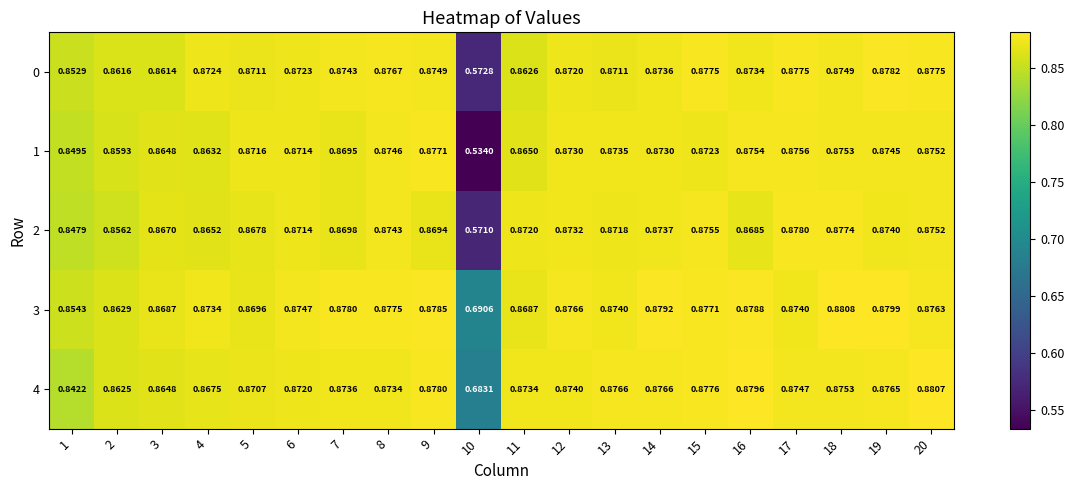

At which category is the sum across all series the highest?

20